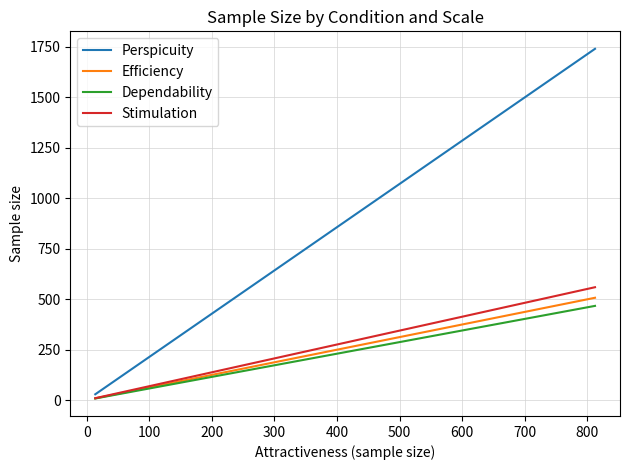

True or false: Perspicuity and Dependability cross at least once.

False